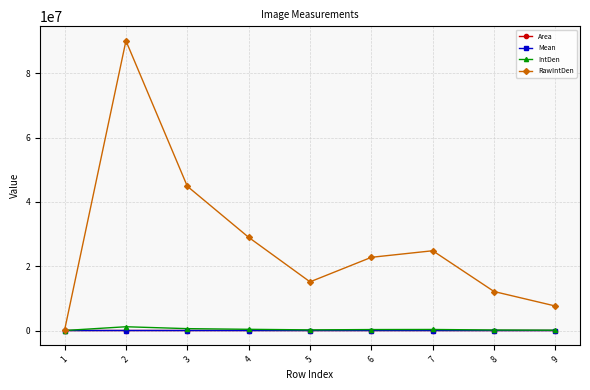

What is the difference between the maximum and second lowest values in the Area series?

2201.4